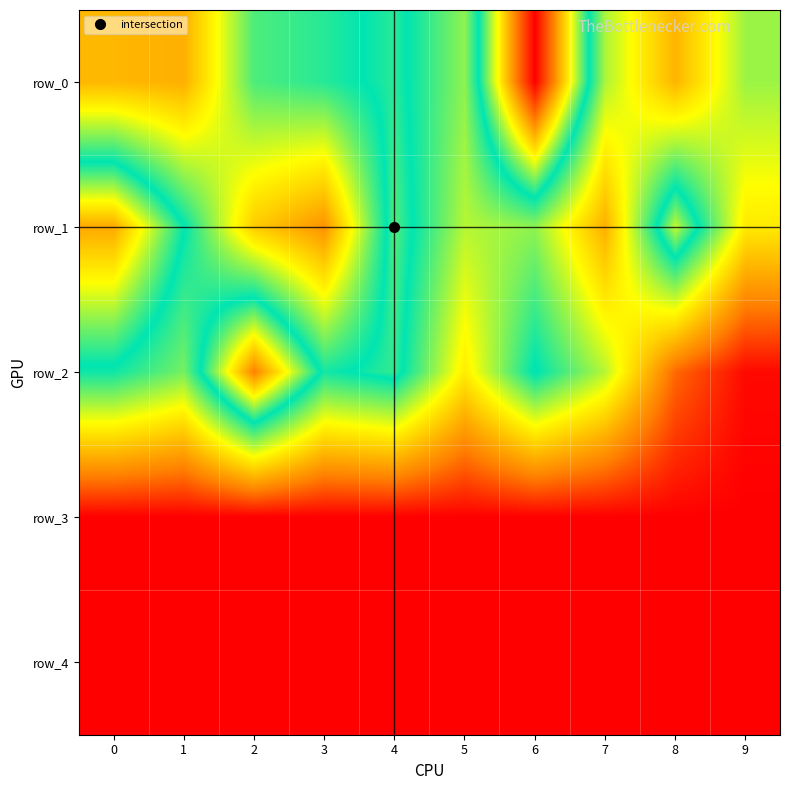

How many distinct data groups are displayed?

5